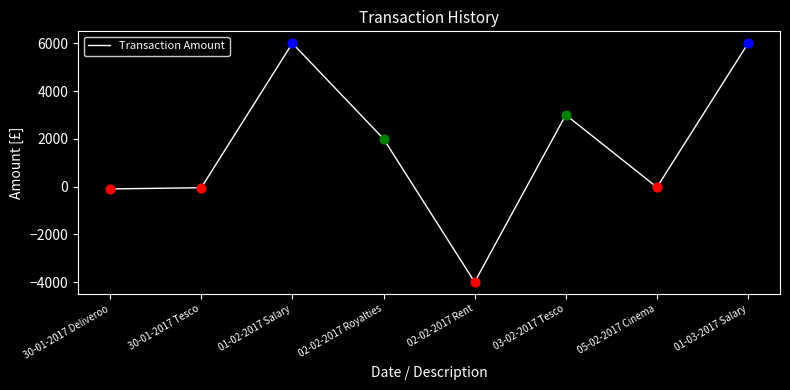

What is the change in value from 03-02-2017 Tesco to 01-03-2017 Salary?

+3000